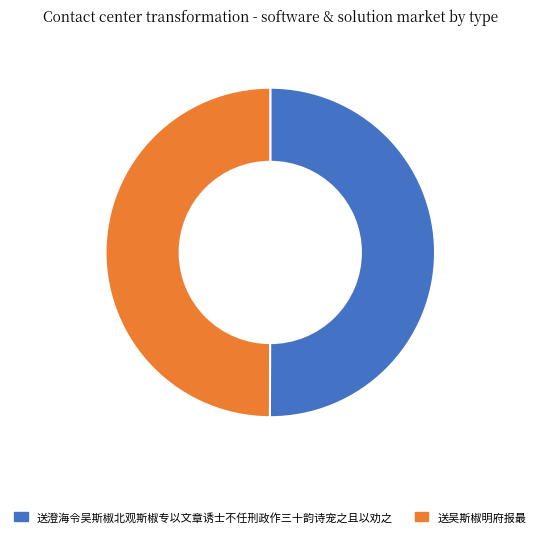

Is the sum of 送澄海令吴斯椒北观斯椒专以文章诱士不任刑政作三十韵诗宠之且以劝之 and 送吴斯椒明府报最 greater than half?

Yes